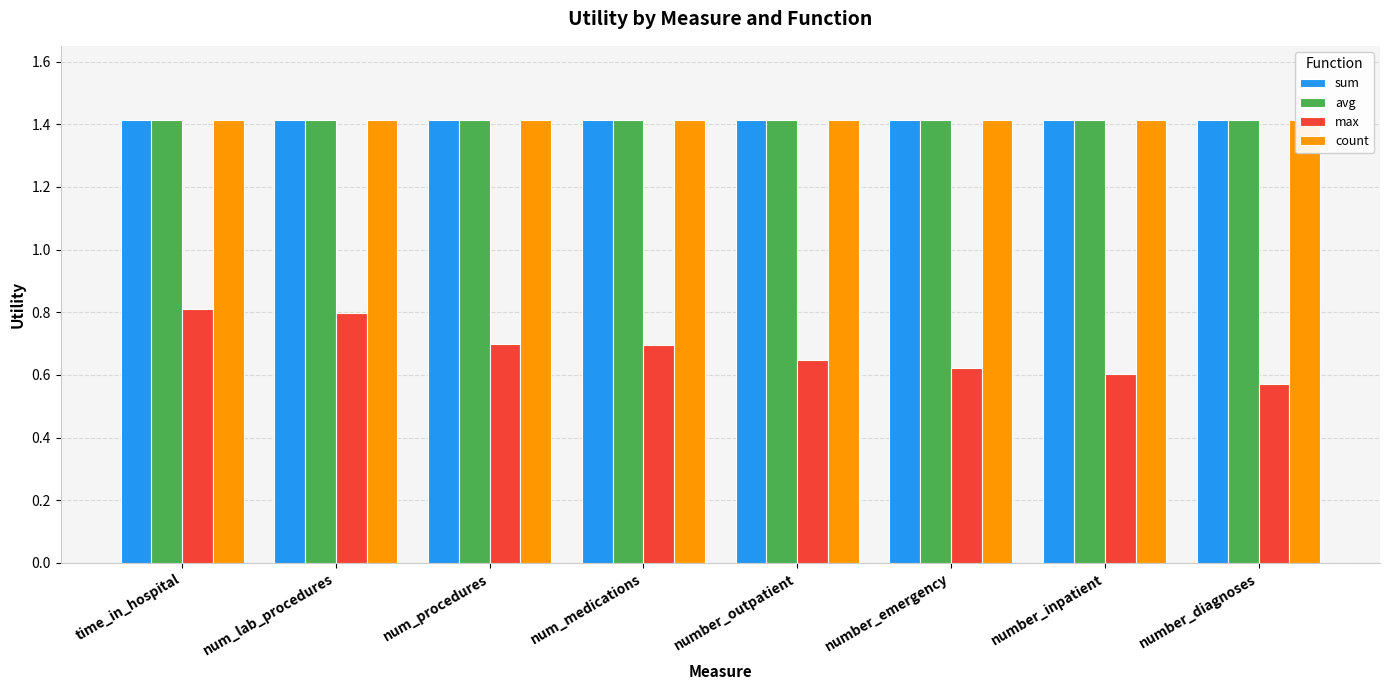

Rank the series by their maximum value, from highest to lowest.

sum, avg, count, max